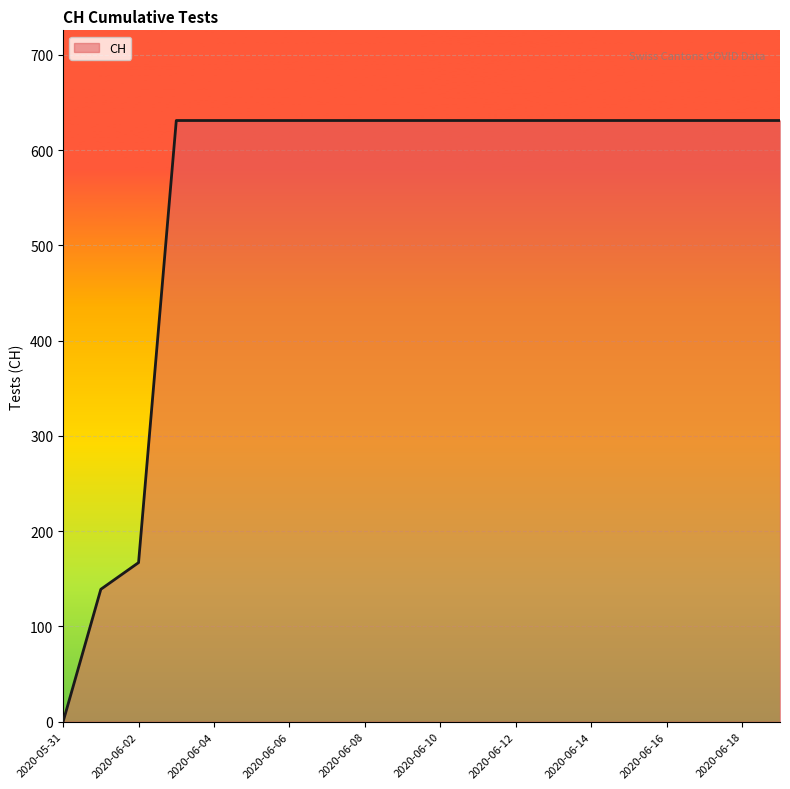

What is the maximum value shown in the chart?

631